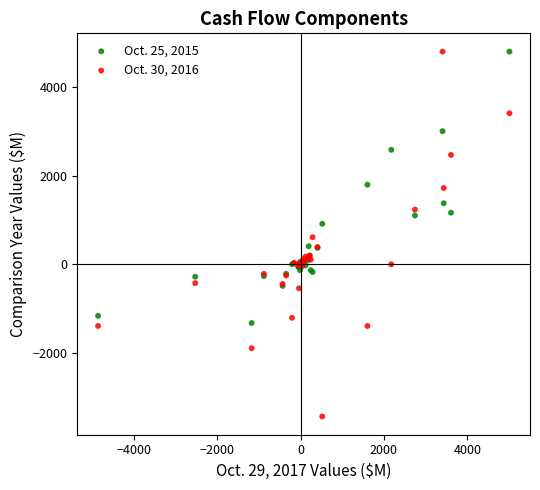

What are all the series names shown in the legend?

Oct. 25, 2015, Oct. 30, 2016